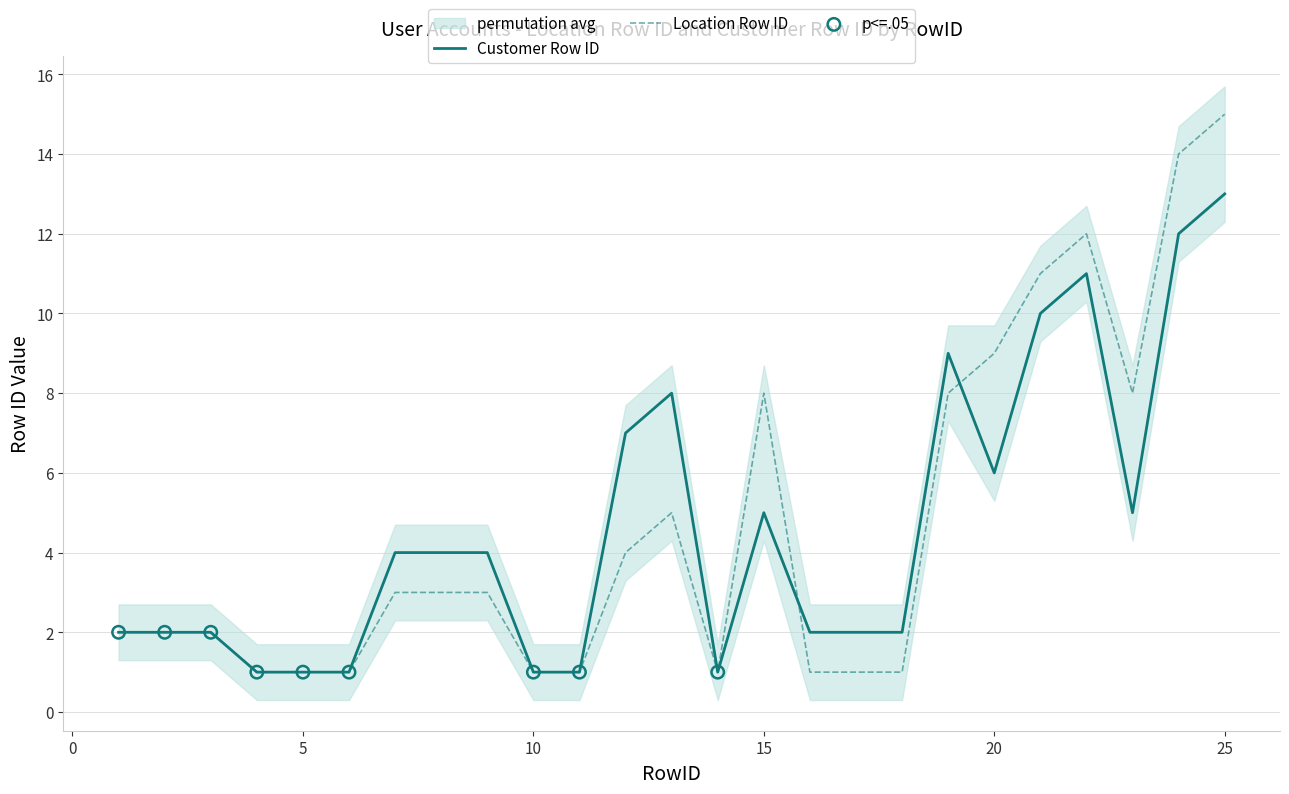

Is the value of Location Row ID at 4 greater than the value of Customer Row ID at 8?

No